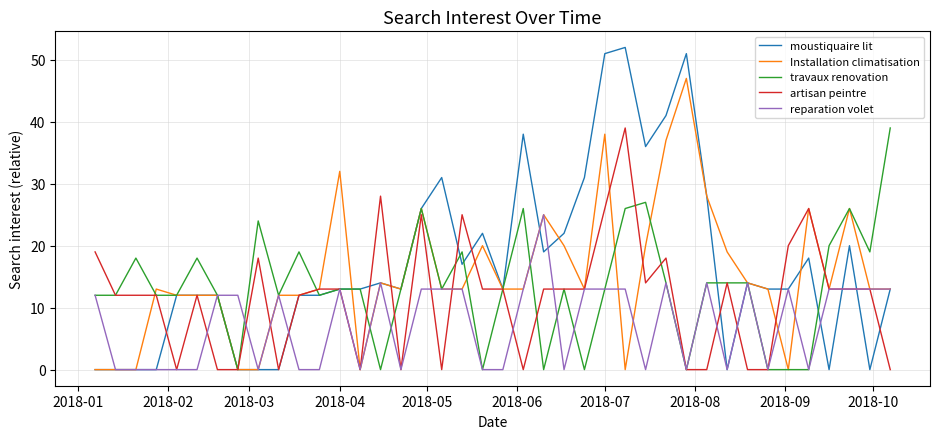

Does the chart have visible grid lines?

Yes